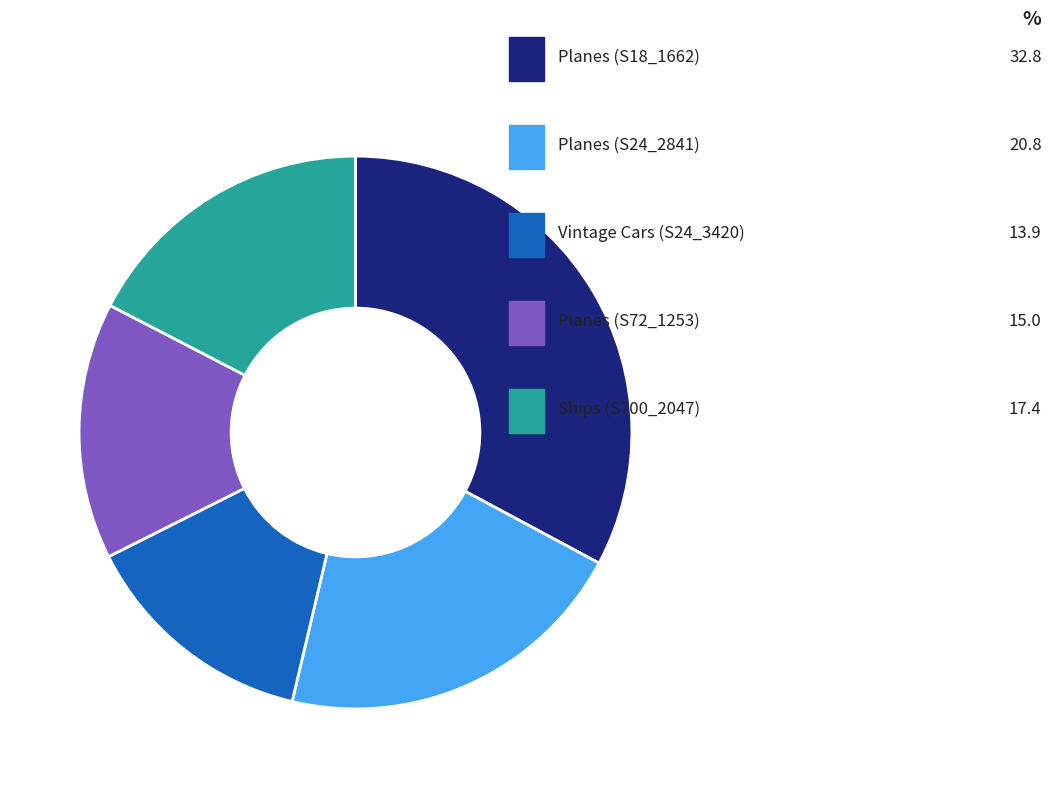

Does any single category account for the majority?

No